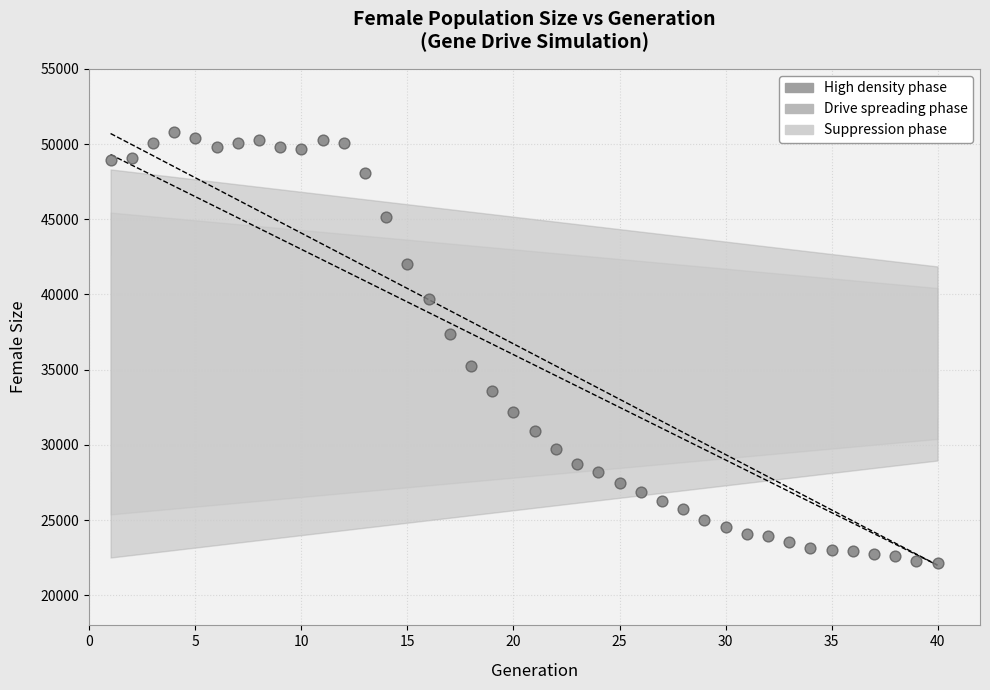

What is the range of X values (max minus min)?

39